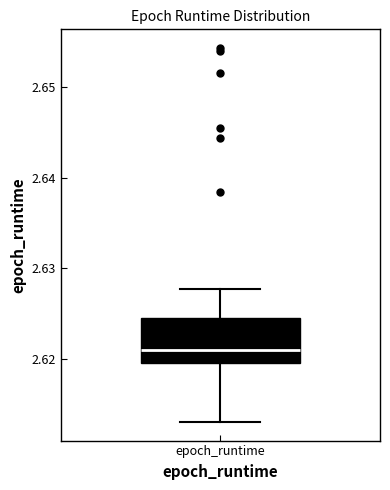

Read this box plot against the y-axis: the position of the median line, the range covered by the box, and the ends of both whiskers. The values are not printed on the chart, so give them approximately, as read against the axis.

median 2.621, box 2.620 to 2.625, whiskers 2.613 to 2.628